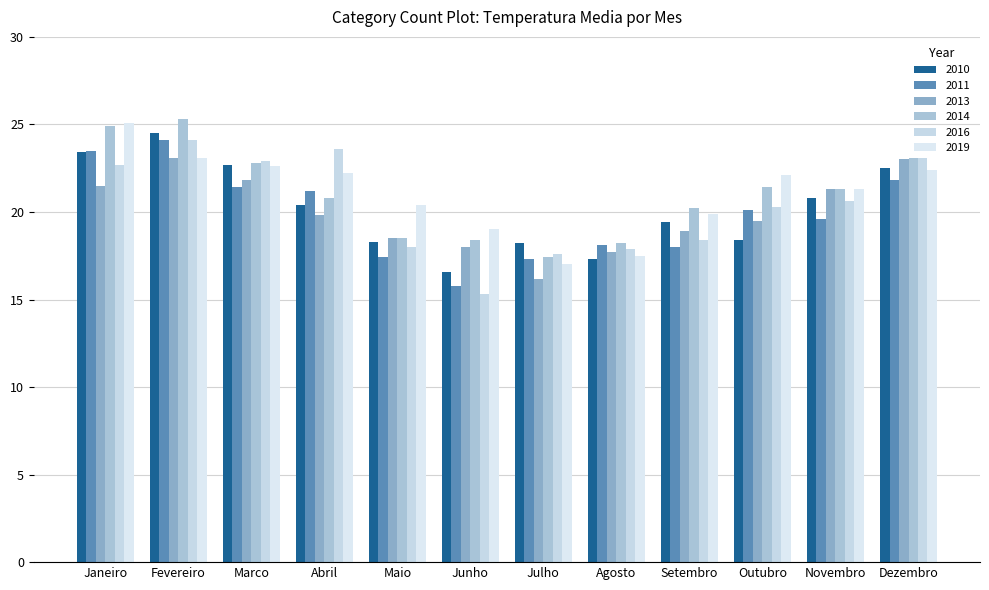

Reading left to right, transcribe all the data shown in this chart.

2010: 23.4	24.5	22.7	20.4	18.3	16.6	18.2	17.3	19.4	18.4	20.8	22.5
2011: 23.5	24.1	21.4	21.2	17.4	15.8	17.3	18.1	18.0	20.1	19.6	21.8
2013: 21.5	23.1	21.8	19.8	18.5	18.0	16.2	17.7	18.9	19.5	21.3	23.0
2014: 24.9	25.3	22.8	20.8	18.5	18.4	17.4	18.2	20.2	21.4	21.3	23.1
2016: 22.7	24.1	22.9	23.6	18.0	15.3	17.6	17.9	18.4	20.3	20.6	23.1
2019: 25.1	23.1	22.6	22.2	20.4	19.0	17.0	17.5	19.9	22.1	21.3	22.4